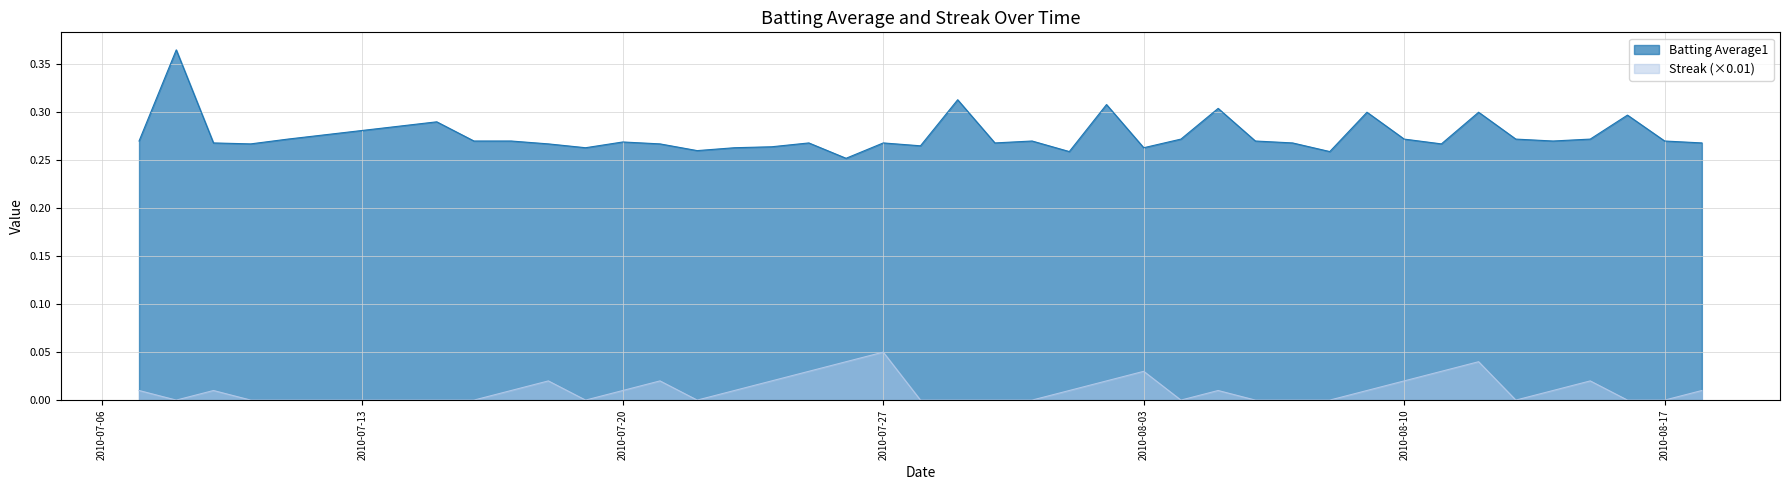

True or false: Batting Average1 has more than 2 interior local peaks.

True